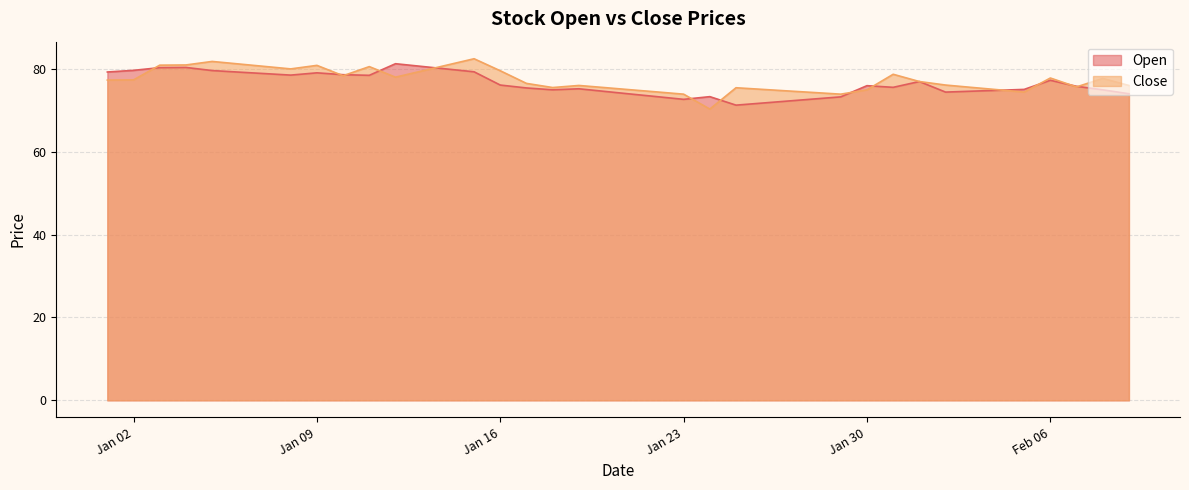

What is the spread (max minus min) of values at 2024-01-29?

0.7